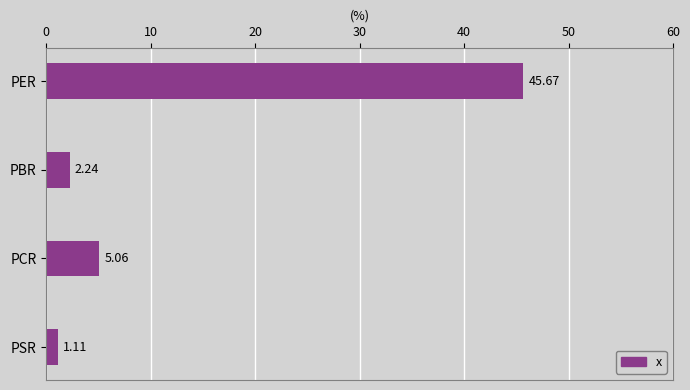

What is the average value?

13.5